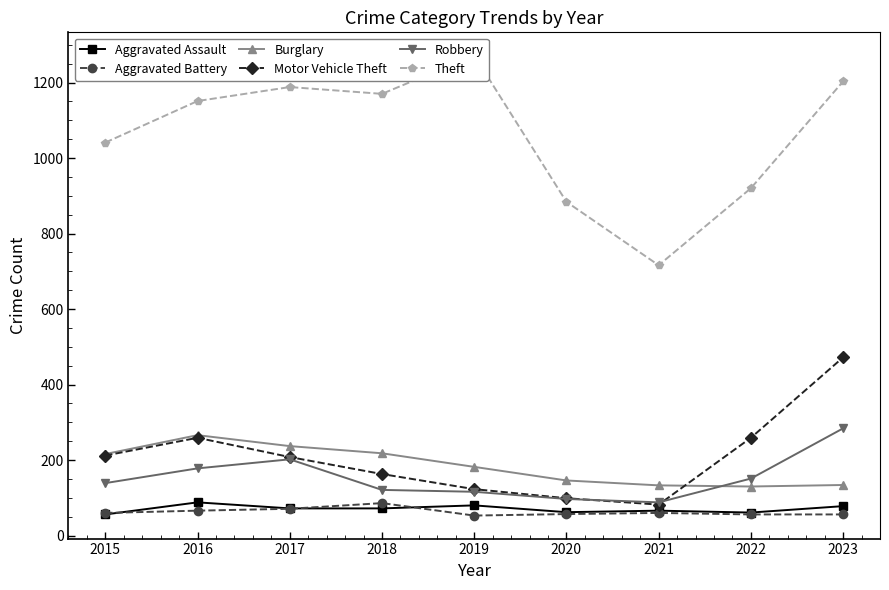

What is the sum of the Motor Vehicle Theft values at 2022 and 2019?

382